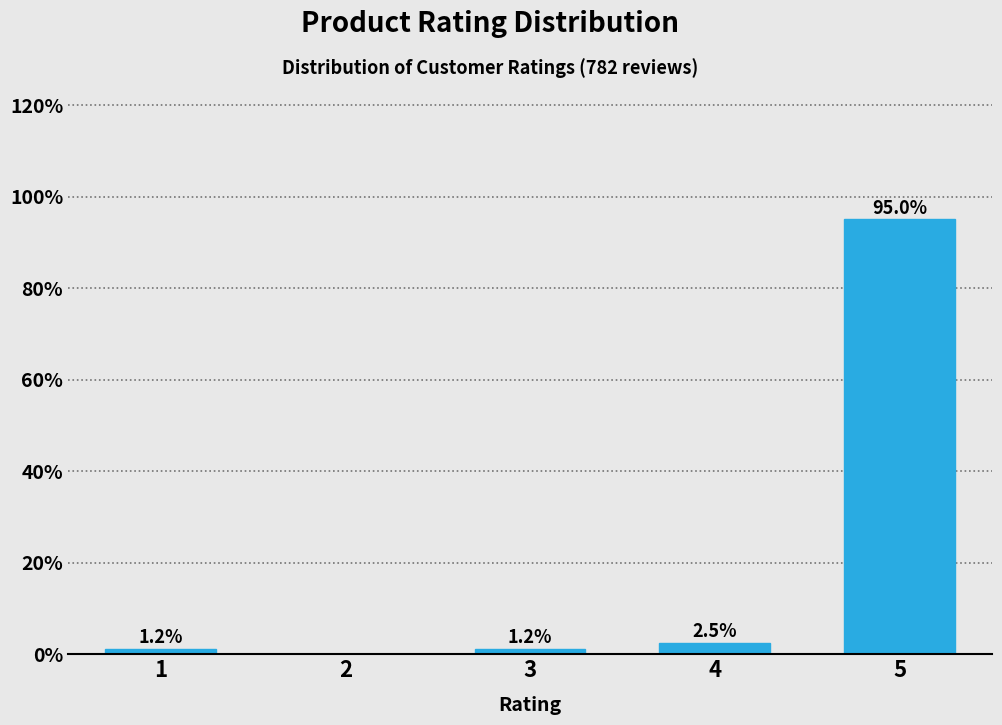

At which label is the value closest to 47?

4